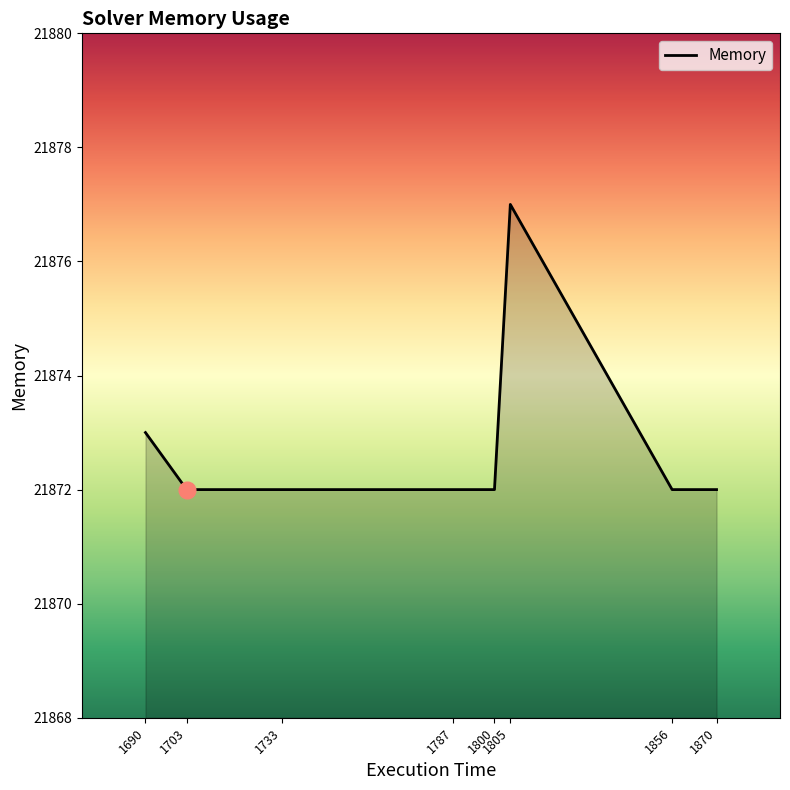

Count the number of data series in this chart.

1